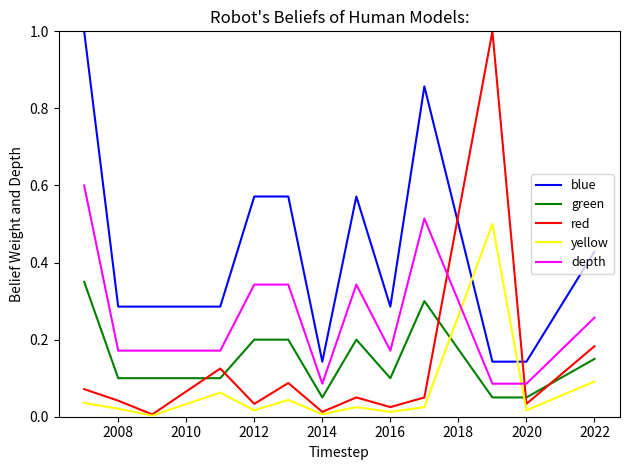

What is the difference between the maximum and minimum values in the red series?

1.0